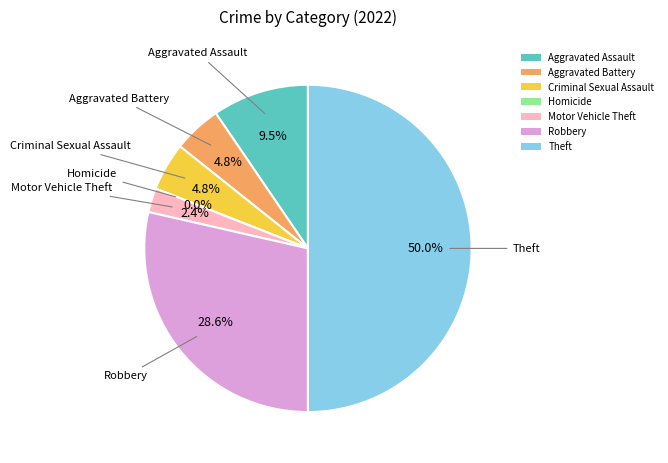

Count the number of slices in the pie.

7